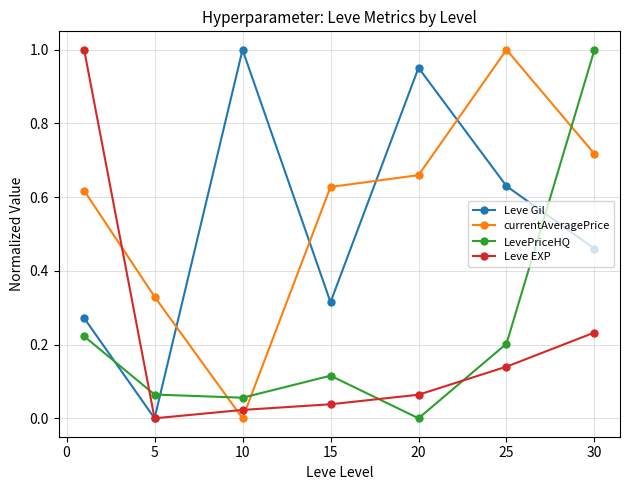

Which series has the largest total across all categories?

currentAveragePrice